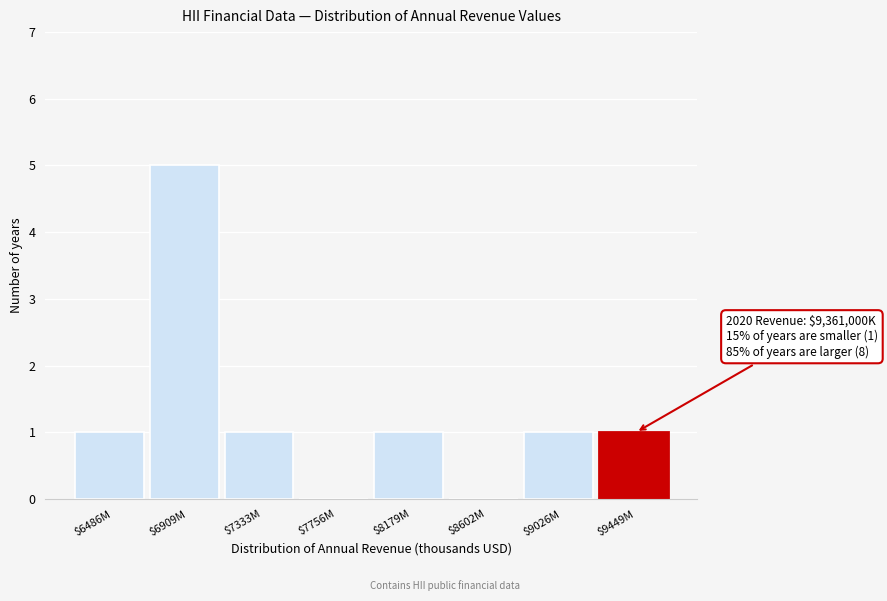

Which category has the highest value across all series?

$6909M